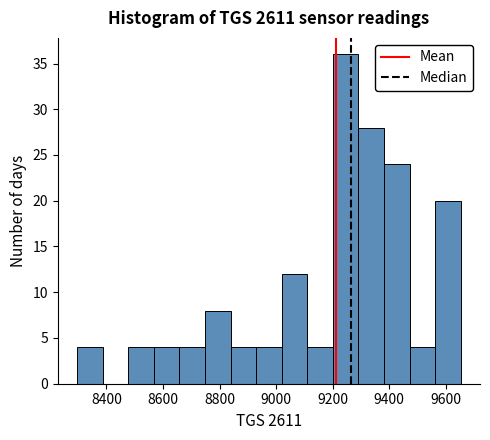

Over which range of the x-axis is the bar tallest?

9200 to 9300